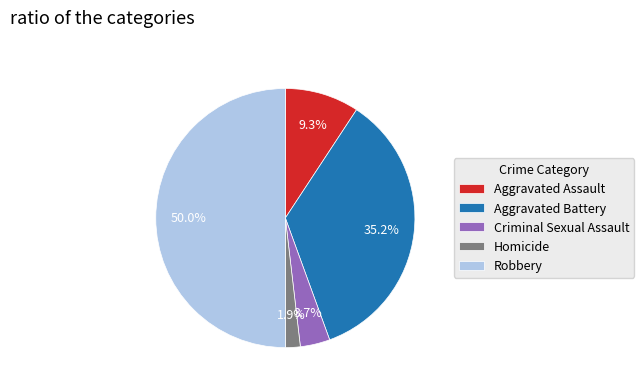

Between Homicide and Robbery, which is larger?

Robbery